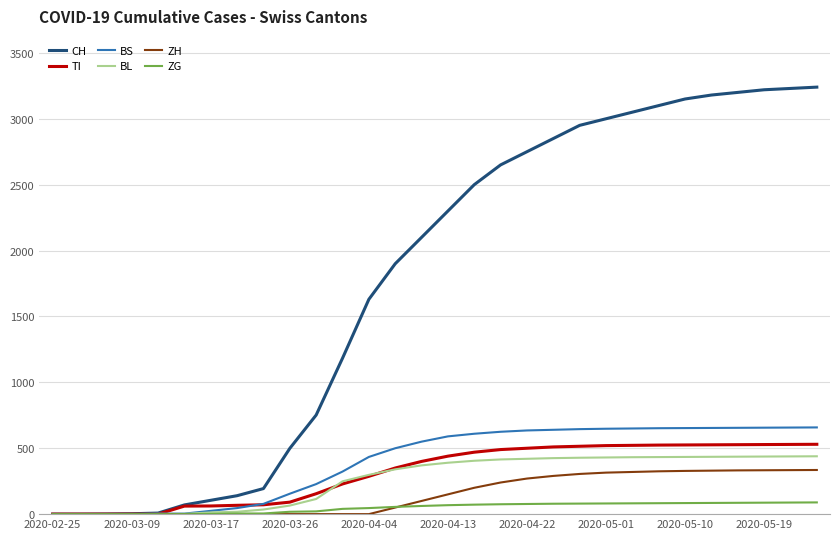

What is the maximum value shown in the chart?

3240